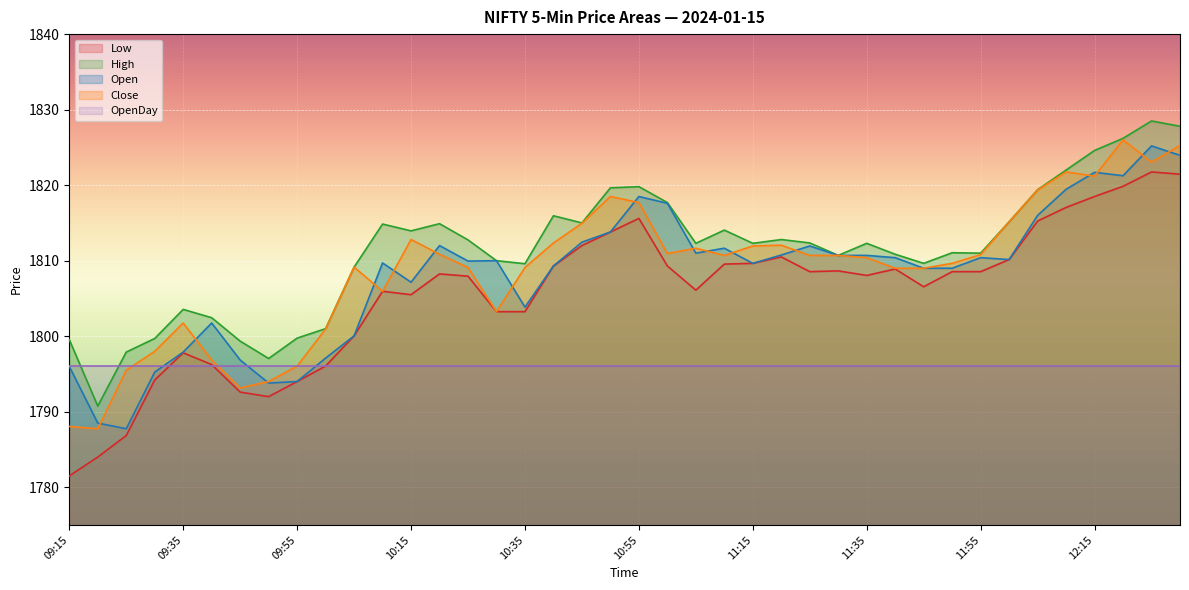

The value of Open at 12:00 is 525.8. True or false?

False